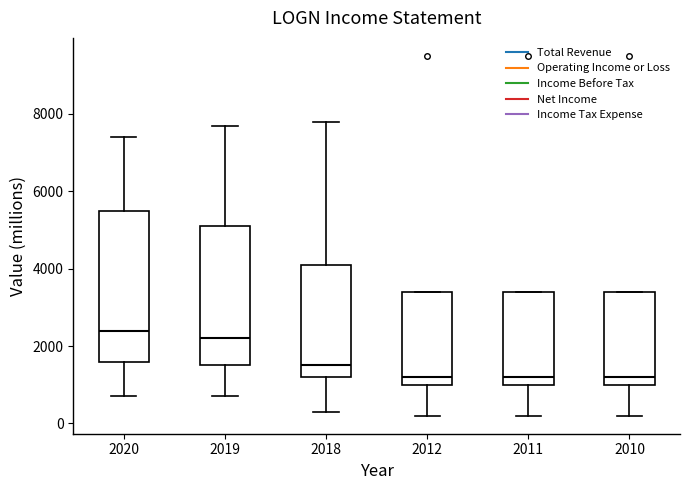

Reading left to right, read every box against the y-axis: the position of its median line, the range the box covers, and the ends of its whiskers. The values are not printed on the chart, so give them approximately, as read against the axis.

2020: median 2400, box 1600 to 5600, whiskers 800 to 7400
2019: median 2200, box 1600 to 5200, whiskers 800 to 7800
2018: median 1600, box 1200 to 4200, whiskers 400 to 7800
2012: median 1200, box 1000 to 3400, whiskers 200 to 3400
2011: median 1200, box 1000 to 3400, whiskers 200 to 3400
2010: median 1200, box 1000 to 3400, whiskers 200 to 3400